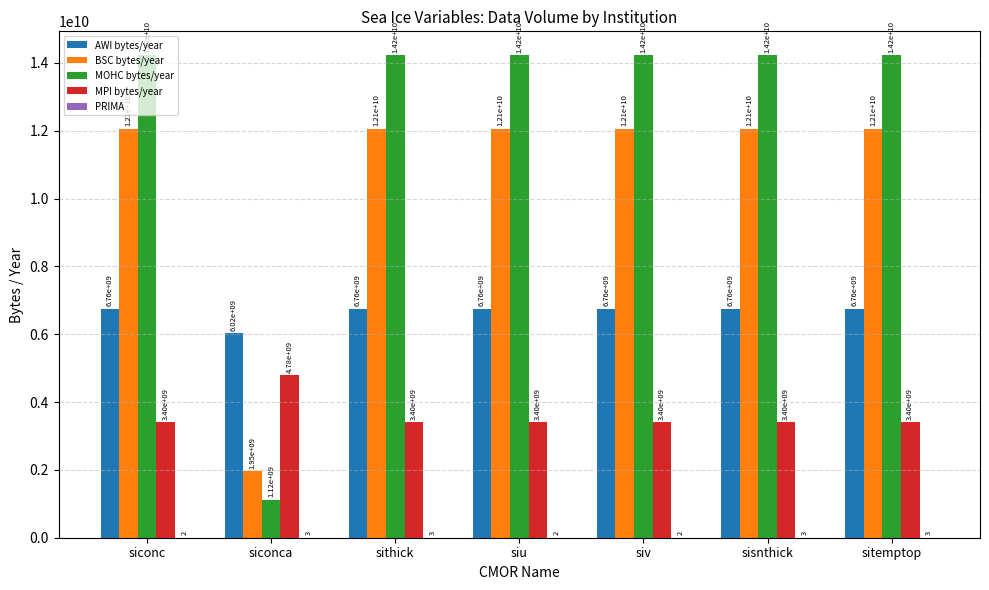

What is the sum of the MOHC bytes/year values at sithick and siu?

28442865900.0